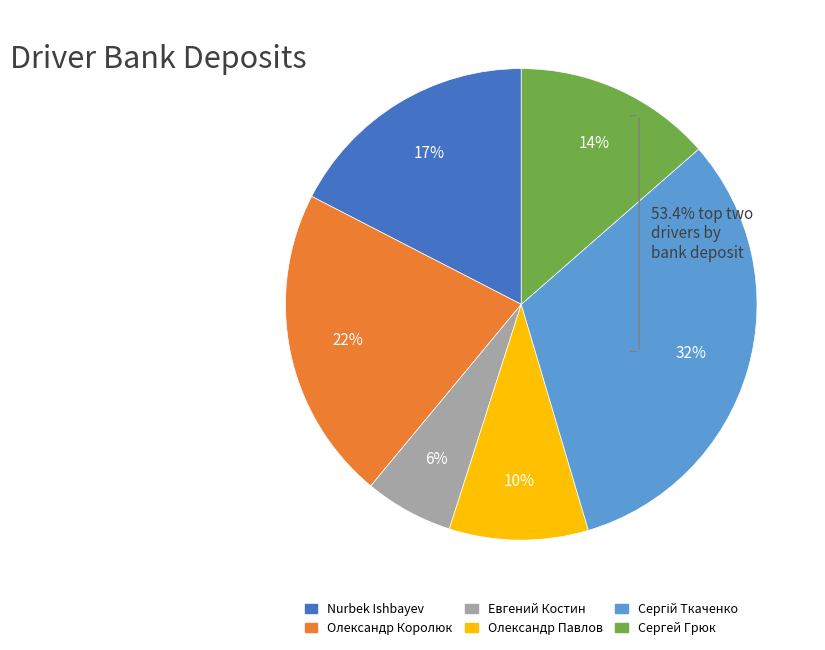

What percentage is the Олександр Павлов slice, to the nearest percent?

10%